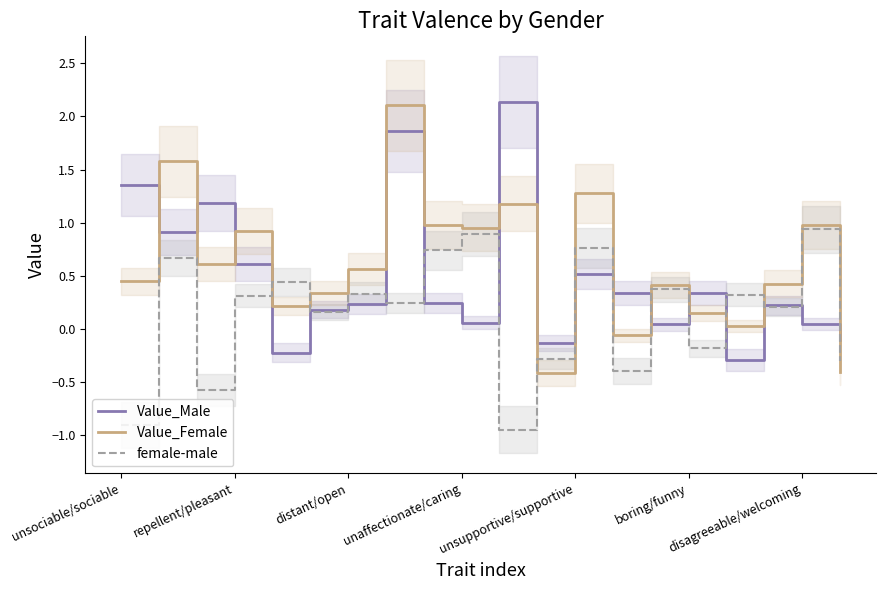

True or false: Value_Female has more than 0 points higher than both neighbors.

True